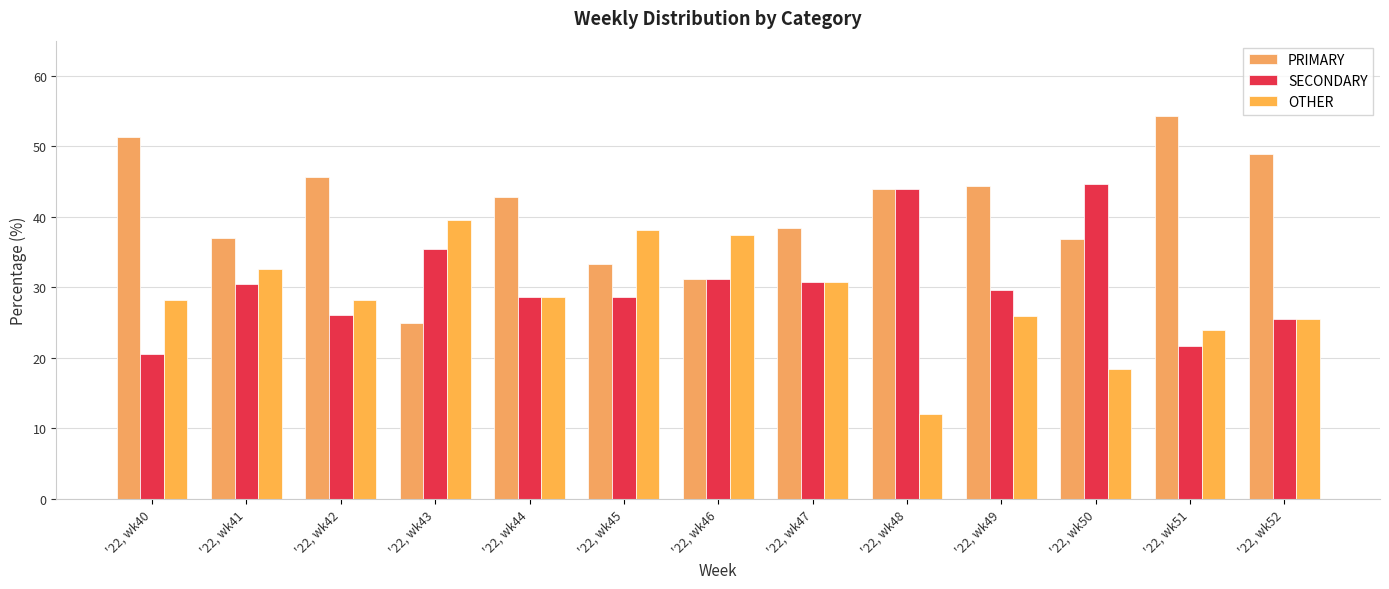

At how many categories does at least one series exceed 35?

13